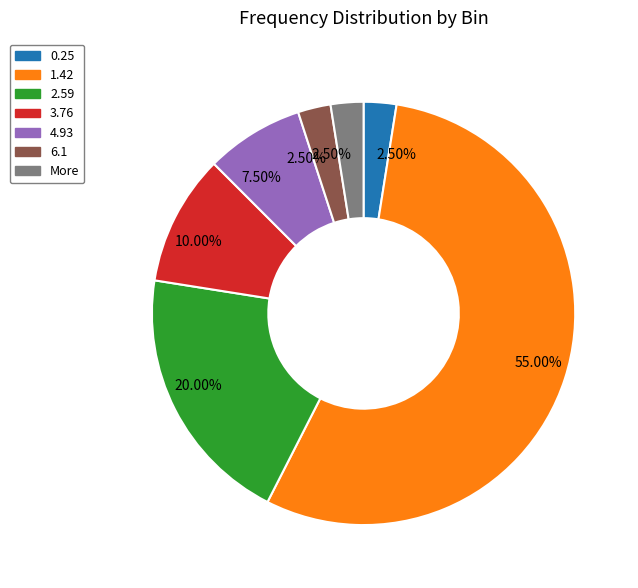

Combined, do 0.25 and 6.1 account for over 50%?

No